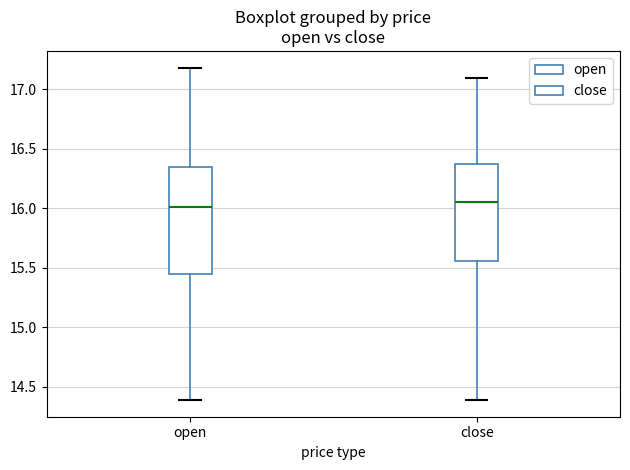

Comparing the boxes themselves (not the whiskers), which one is the tallest?

open